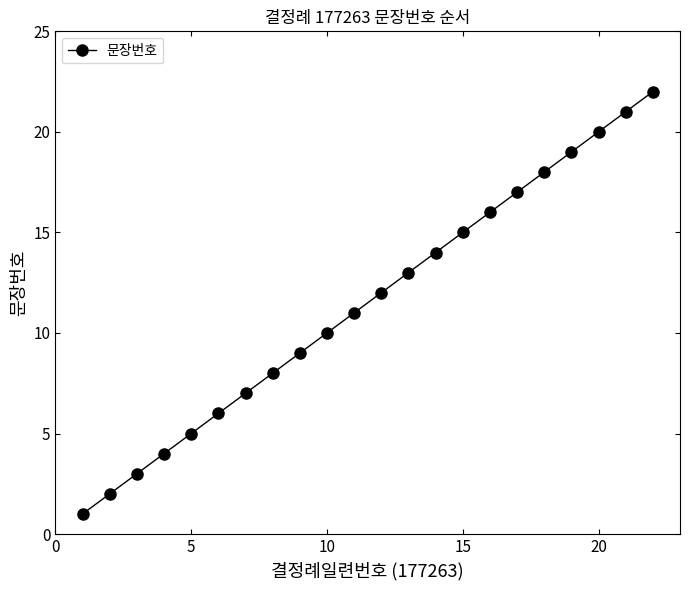

What is the maximum value shown in the chart?

22